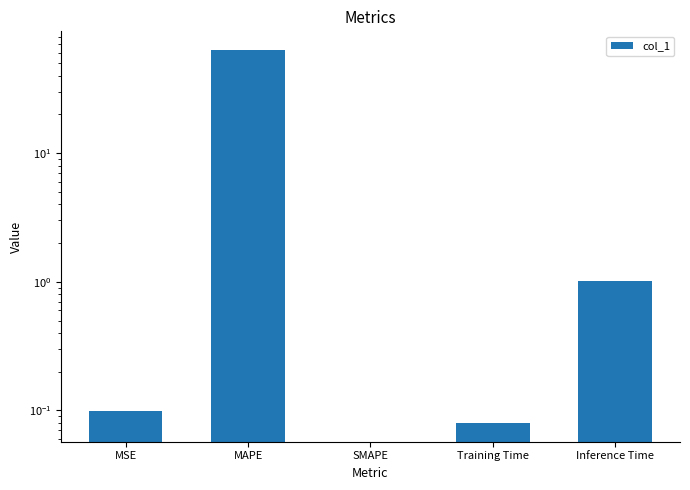

How many positive values are there?

4